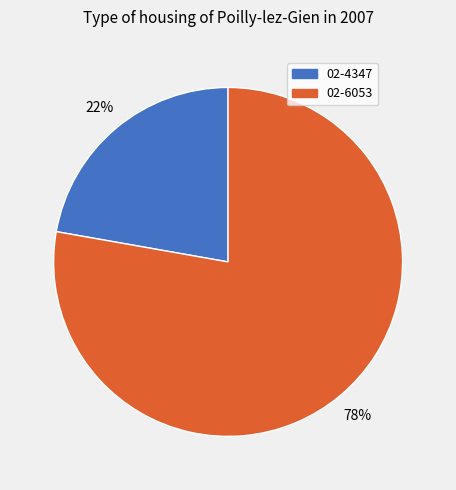

True or false: 02-6053 accounts for 78% of the total.

True